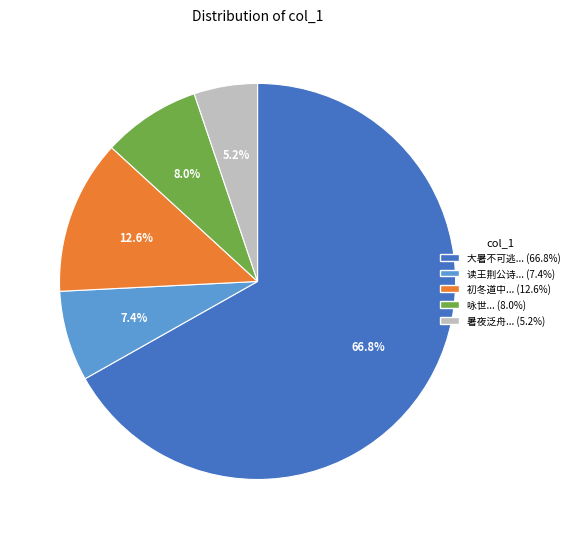

Is there any slice that represents more than half of the pie?

Yes